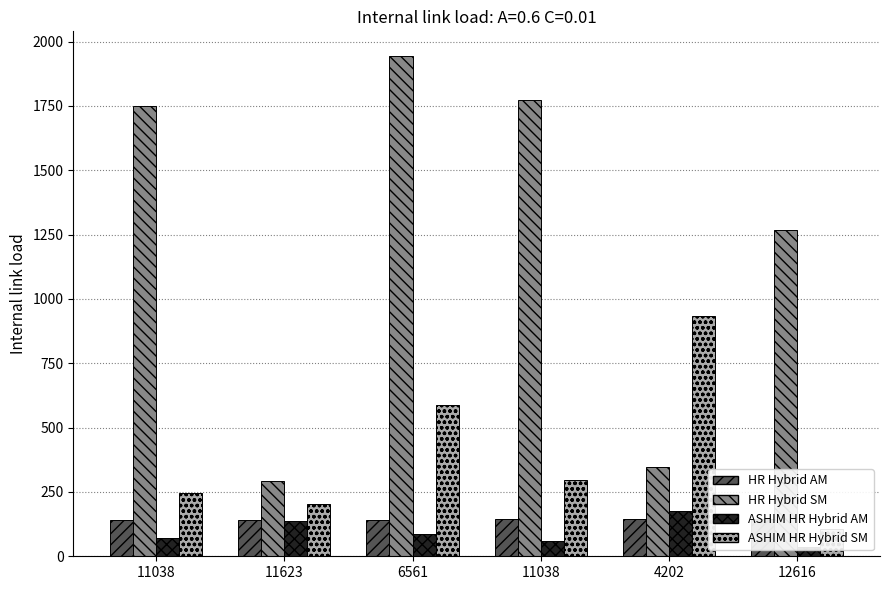

What is the label of the 2nd bar from the right?

4202